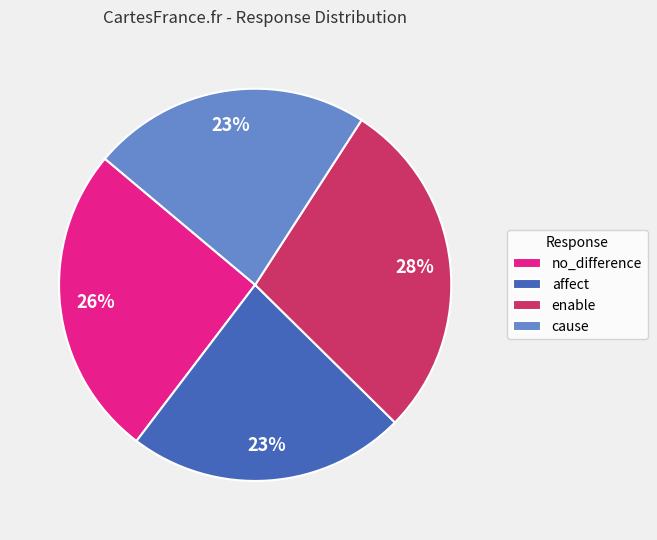

Which category has the biggest portion of the pie?

enable